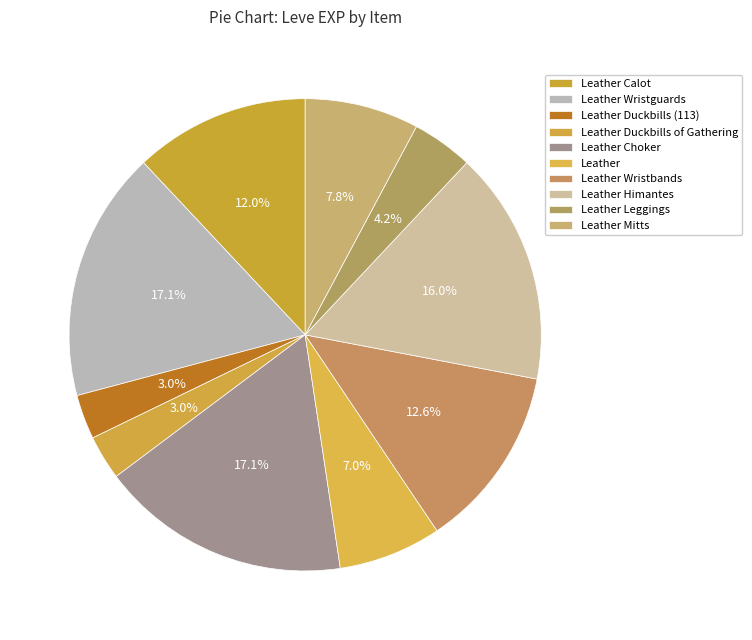

How many segments does this pie chart have?

10